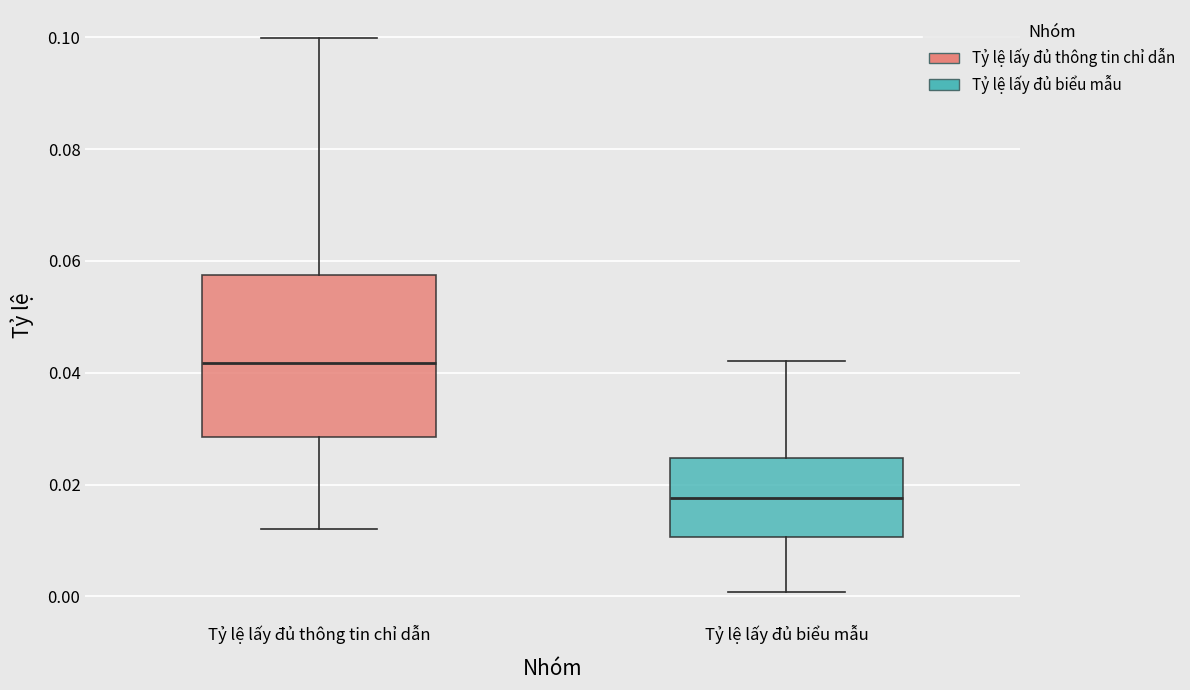

Which box has the highest median line?

Tỷ lệ lấy đủ thông tin chỉ dẫn